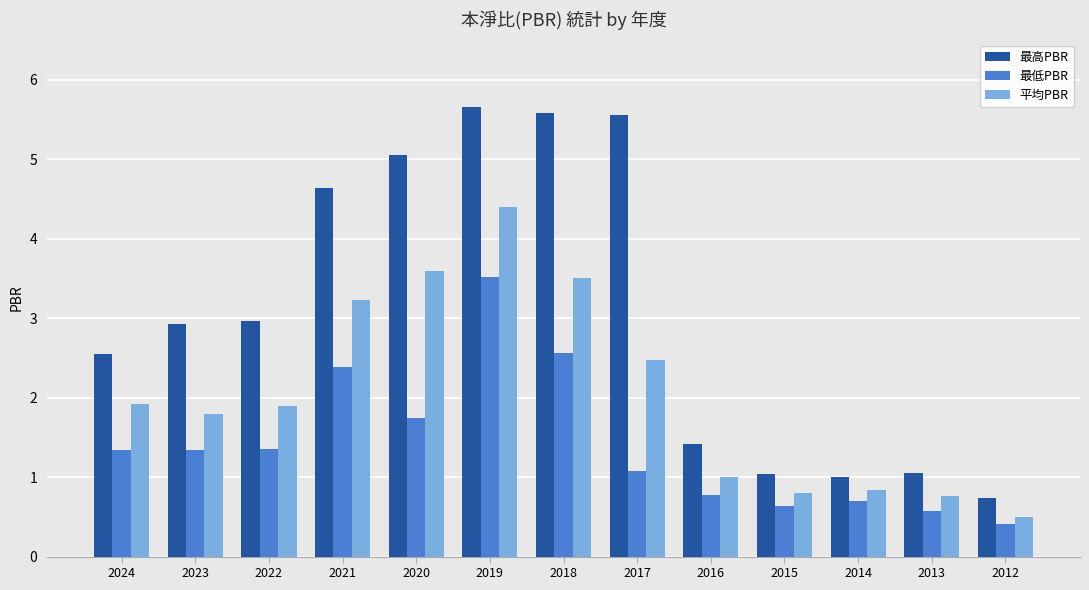

Is it true that 平均PBR equals 0.4 at 2015?

False